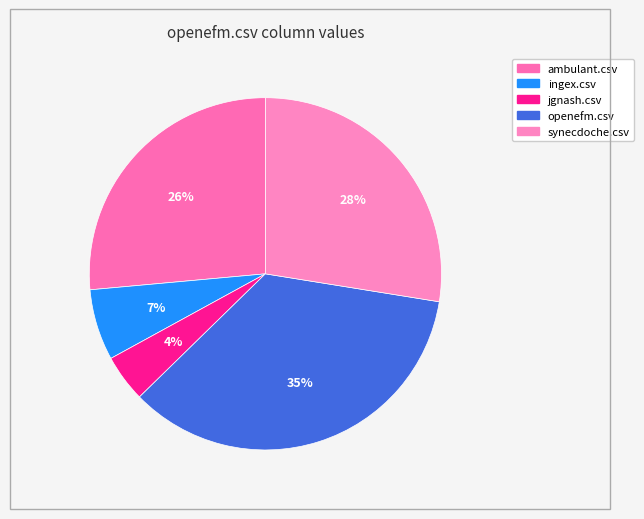

Is ingex.csv the majority of the pie?

No